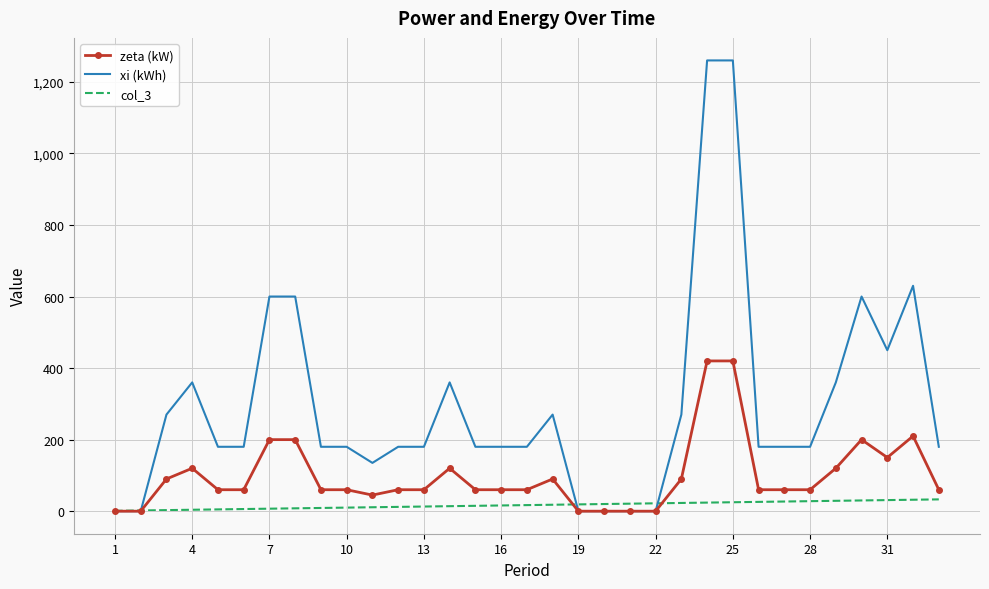

What is the highest value of the zeta (kW) series?

420